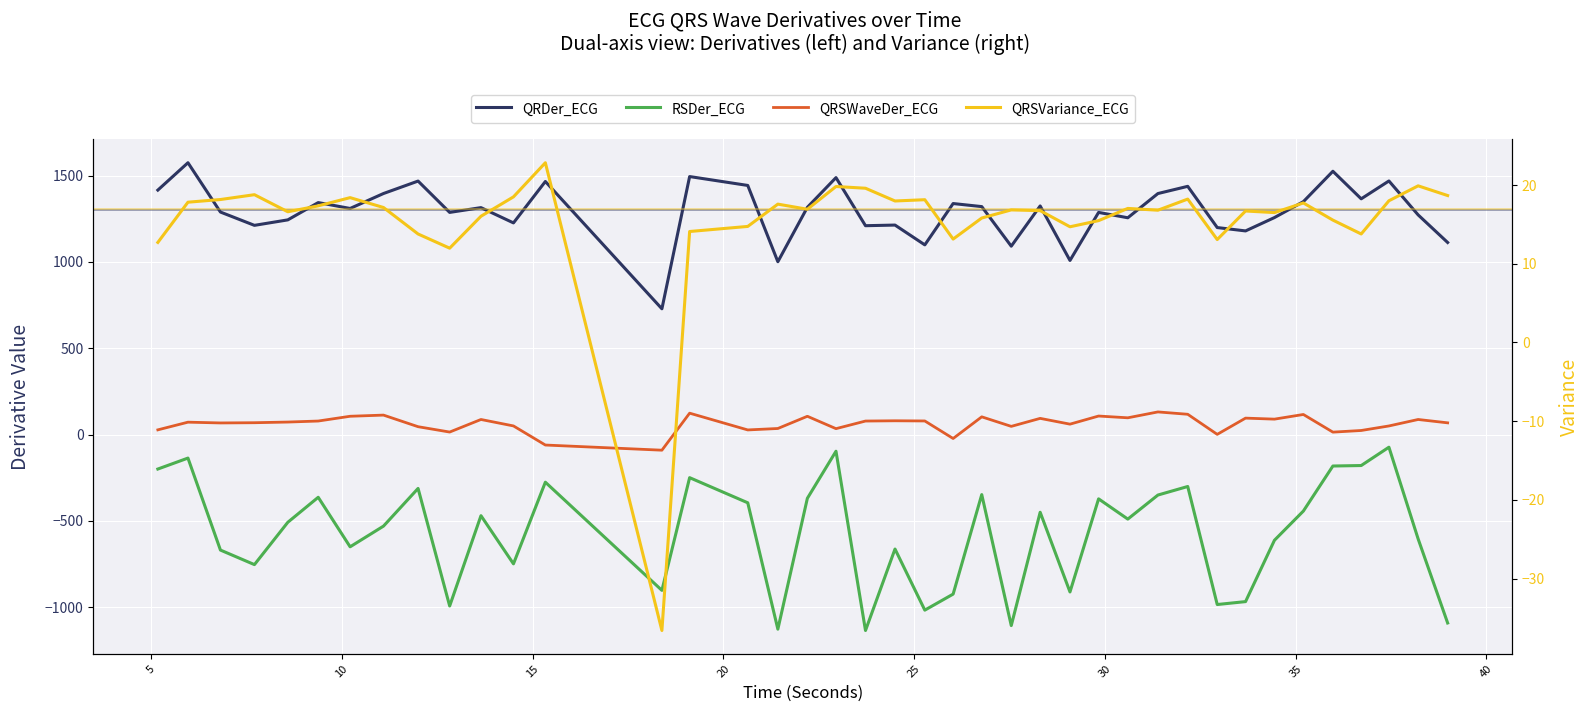

How many lines are shown in the chart?

4